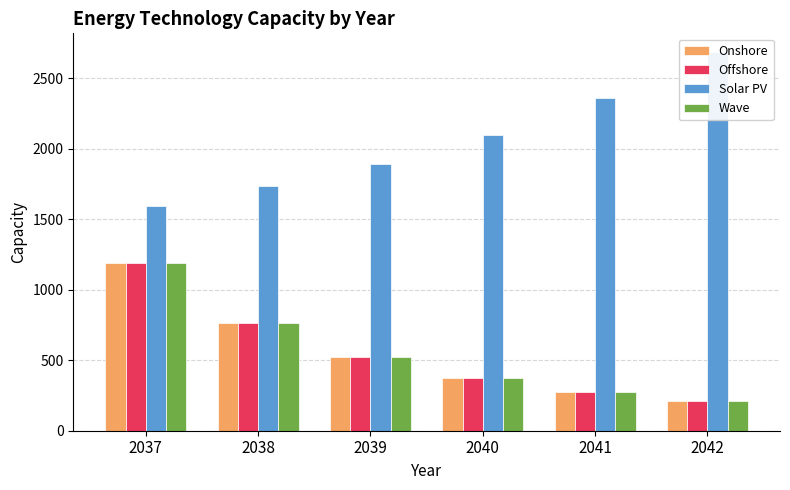

At which category does the chart reach its minimum across all series?

2042